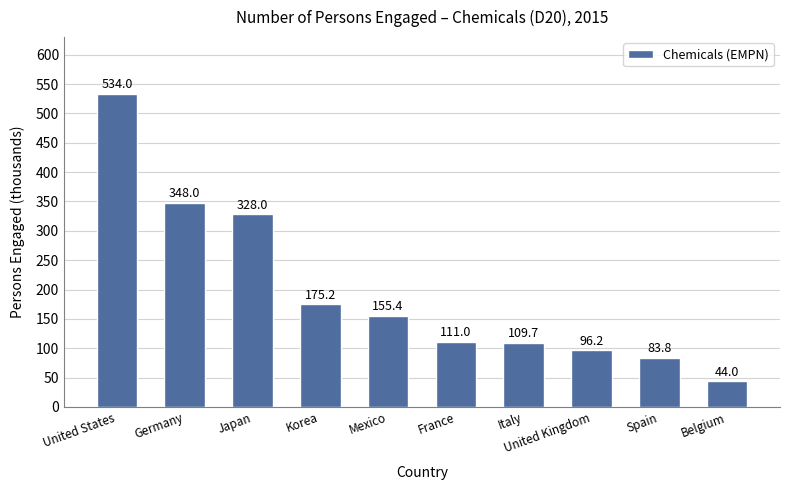

The value at United Kingdom is 96.2. True or false?

True